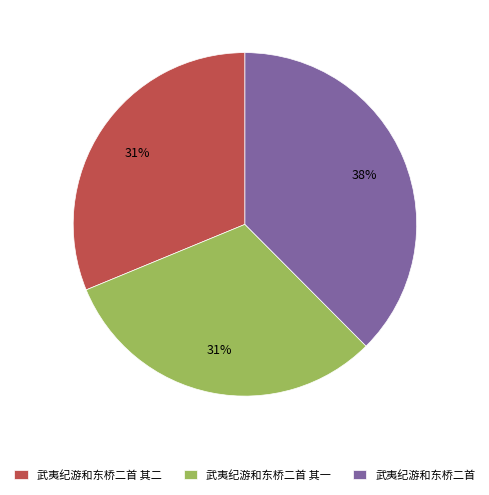

How many slices are in this pie chart?

3